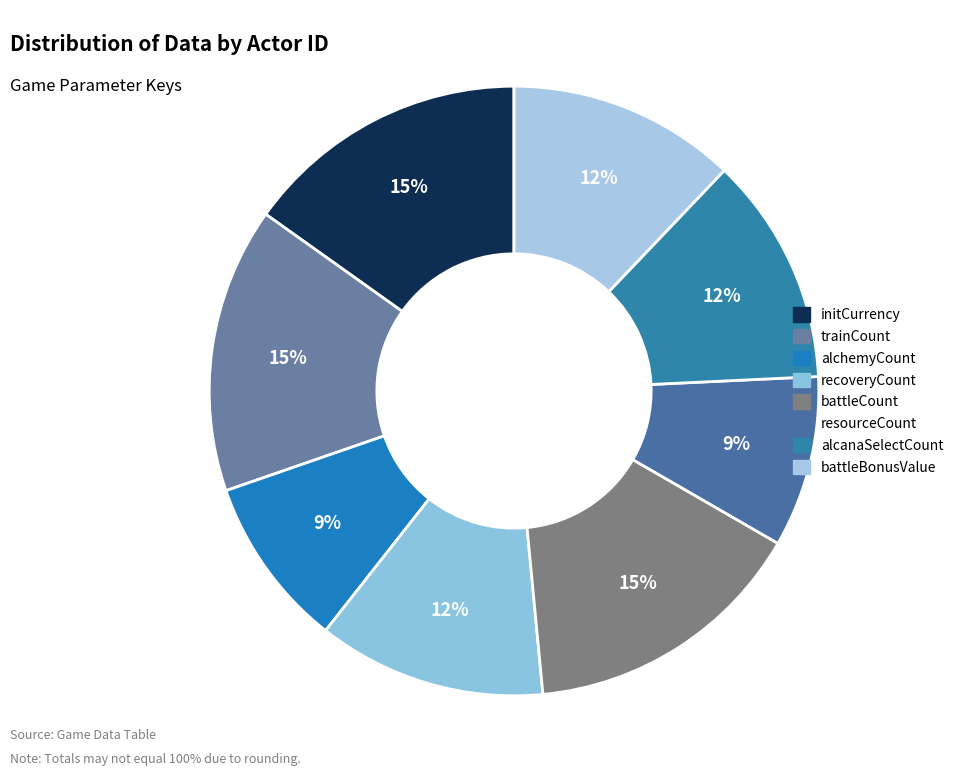

To the nearest percent, what is the average slice percentage?

12%